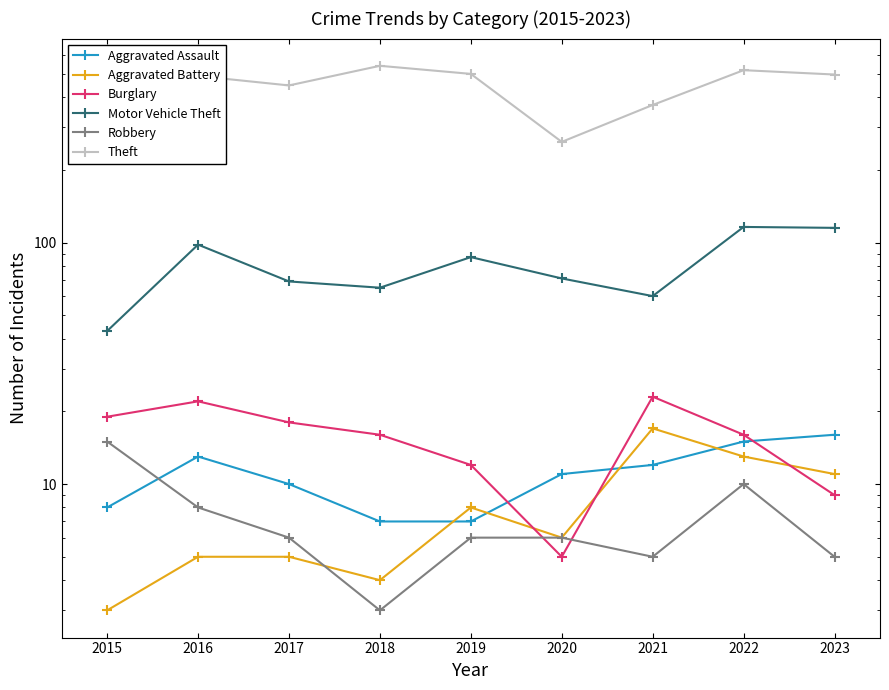

What is the spread (max minus min) of values at 2023?

491